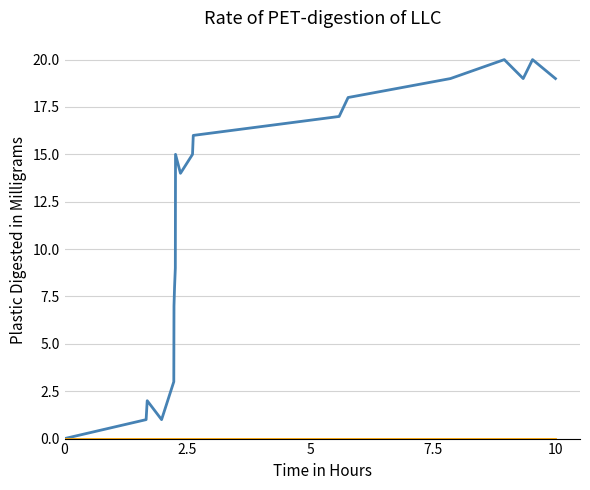

What is the greatest value displayed?

20